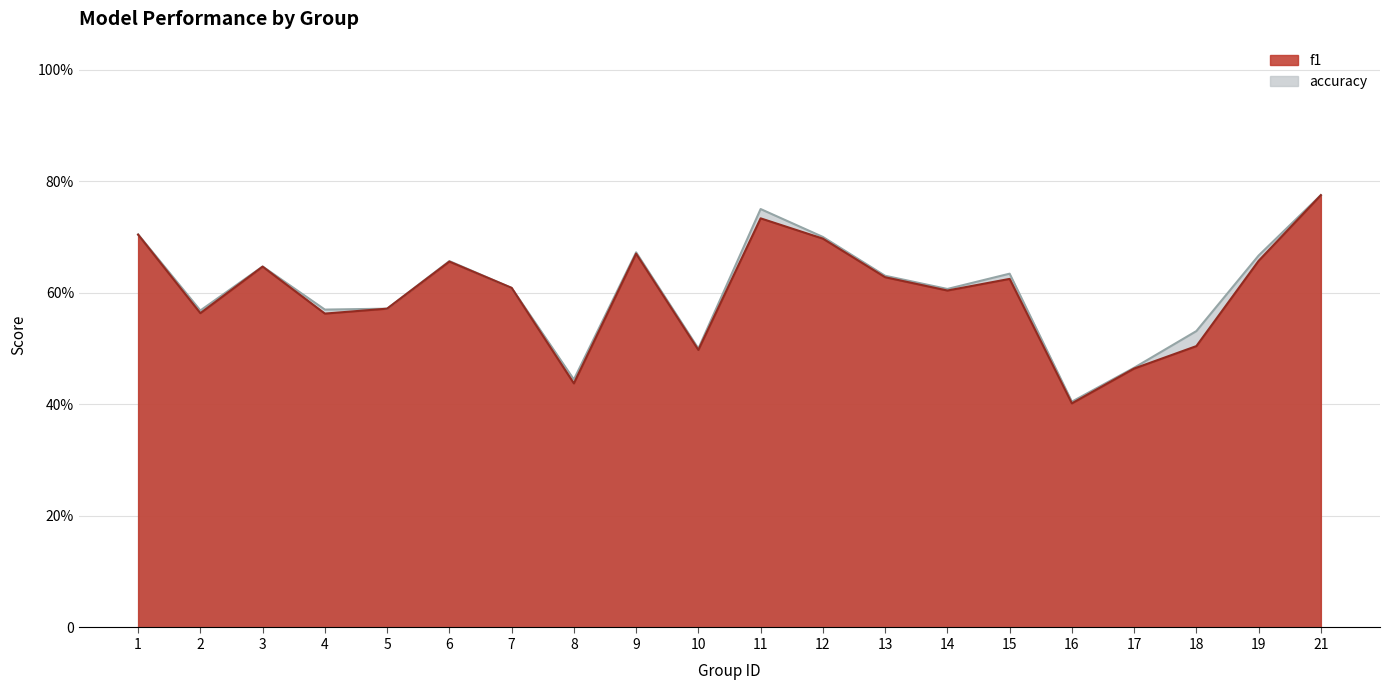

True or false: f1 and accuracy intersect in this chart.

False